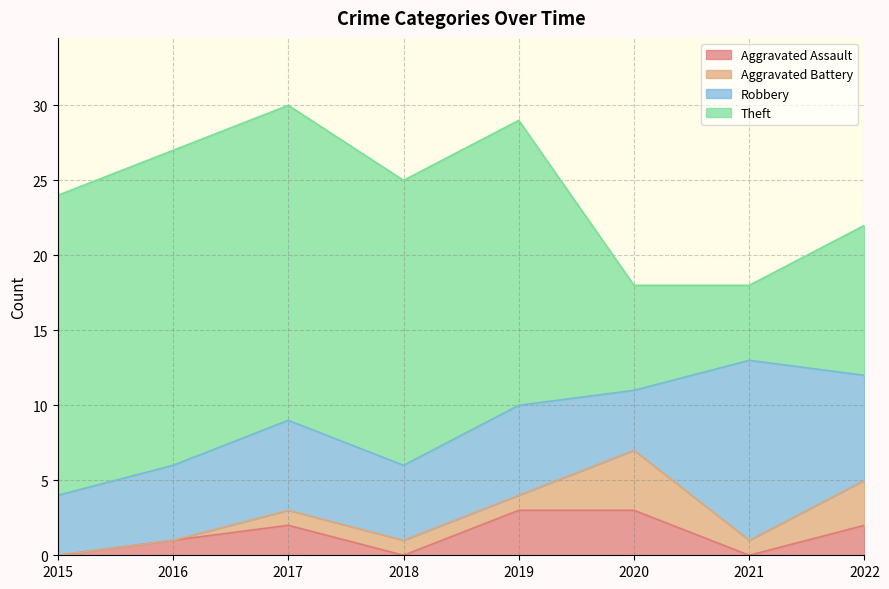

Does the chart display data point markers on the line(s)?

No